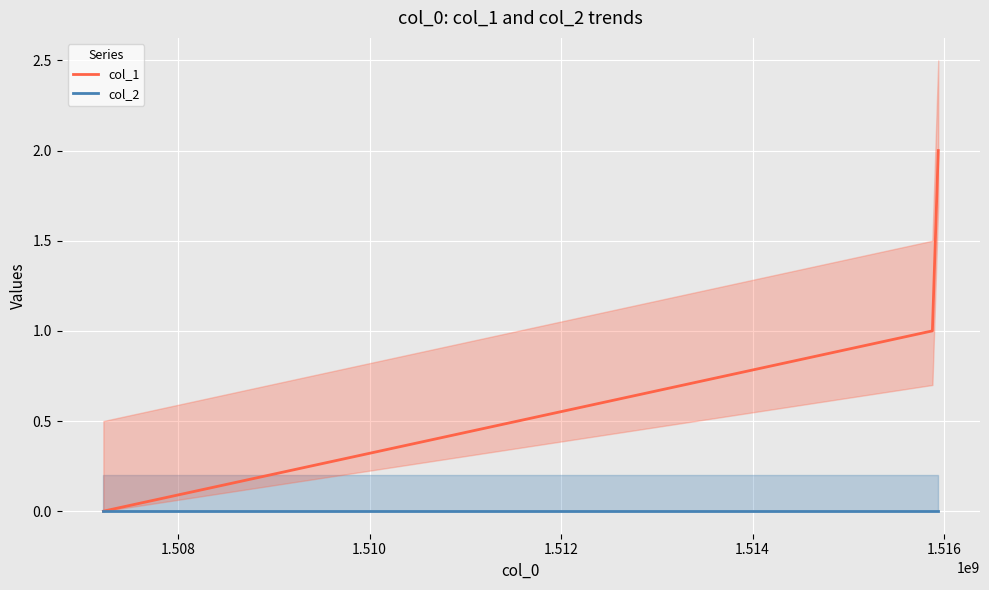

List the series in order of their overall mean, highest first.

col_1, col_2